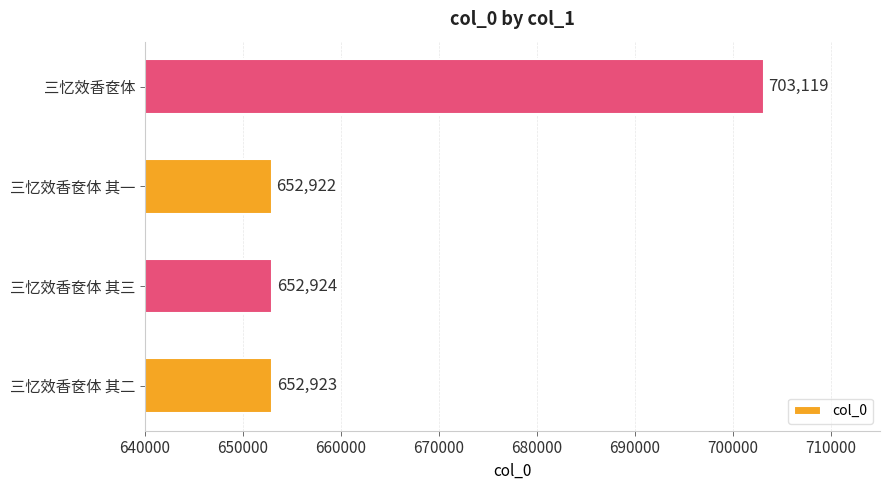

Rank the categories by value from highest to lowest.

三忆效香奁体, 三忆效香奁体 其三, 三忆效香奁体 其二, 三忆效香奁体 其一